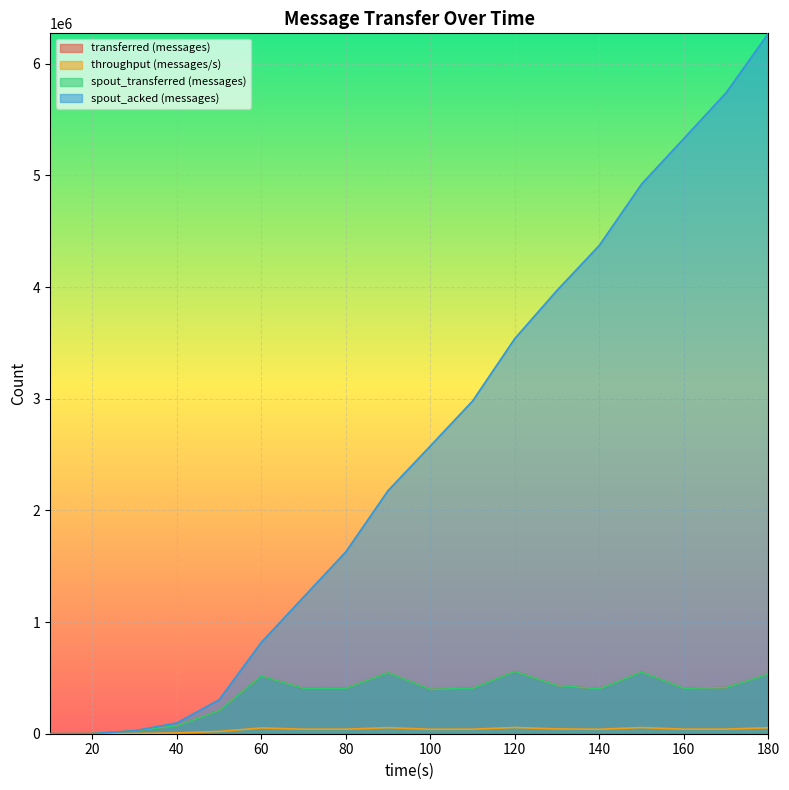

At which label does spout_acked (messages) first exceed 2577340?

110